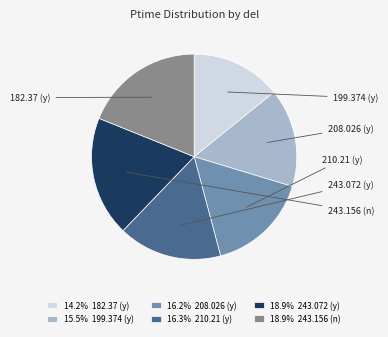

Is the sum of 14.2% 182.37 (y) and 18.9% 243.072 (y) greater than half?

No